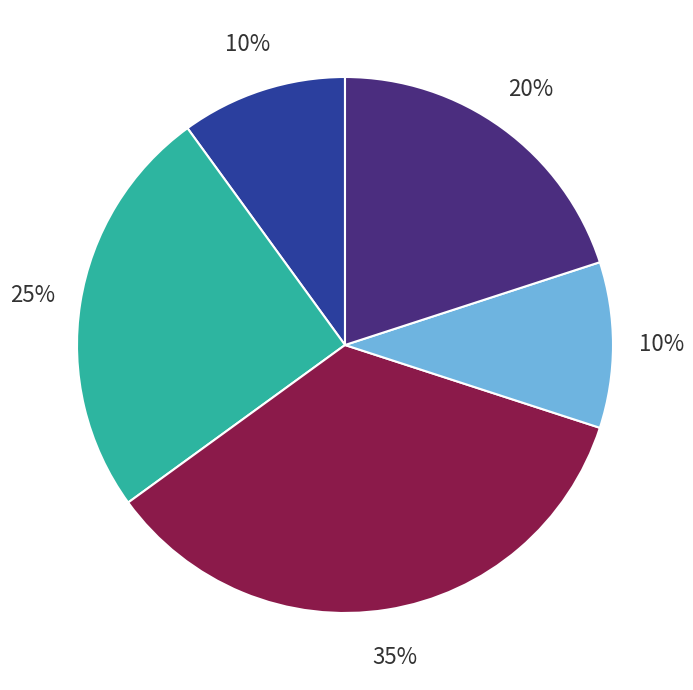

To the nearest percent, what is the average slice percentage?

20%